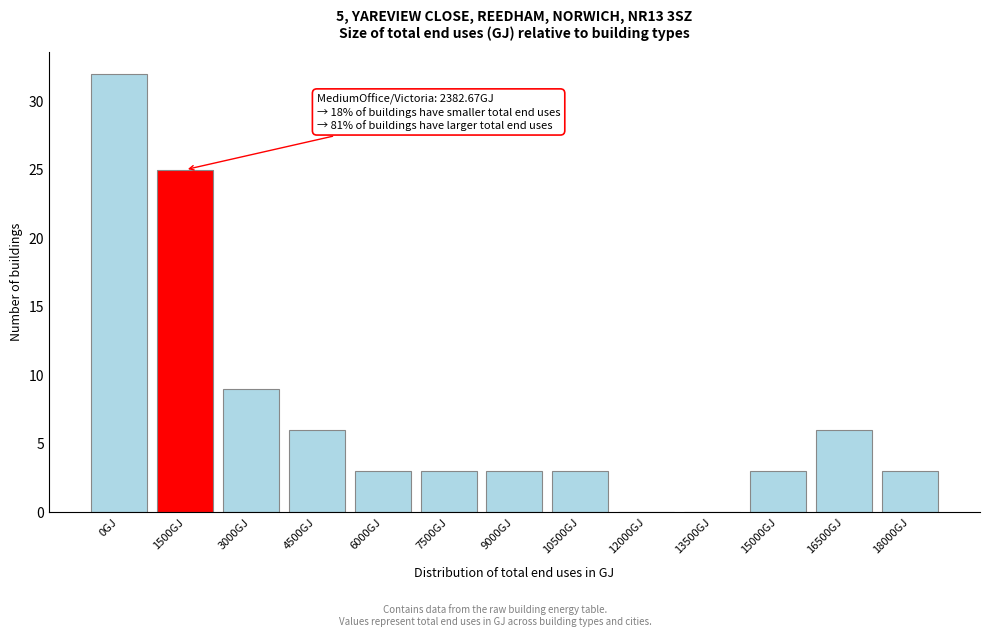

Reading right to left, what are all the values shown in this chart?

18000GJ=3	16500GJ=6	15000GJ=3	13500GJ=0	12000GJ=0	10500GJ=3	9000GJ=3	7500GJ=3	6000GJ=3	4500GJ=6	3000GJ=9	1500GJ=25	0GJ=32